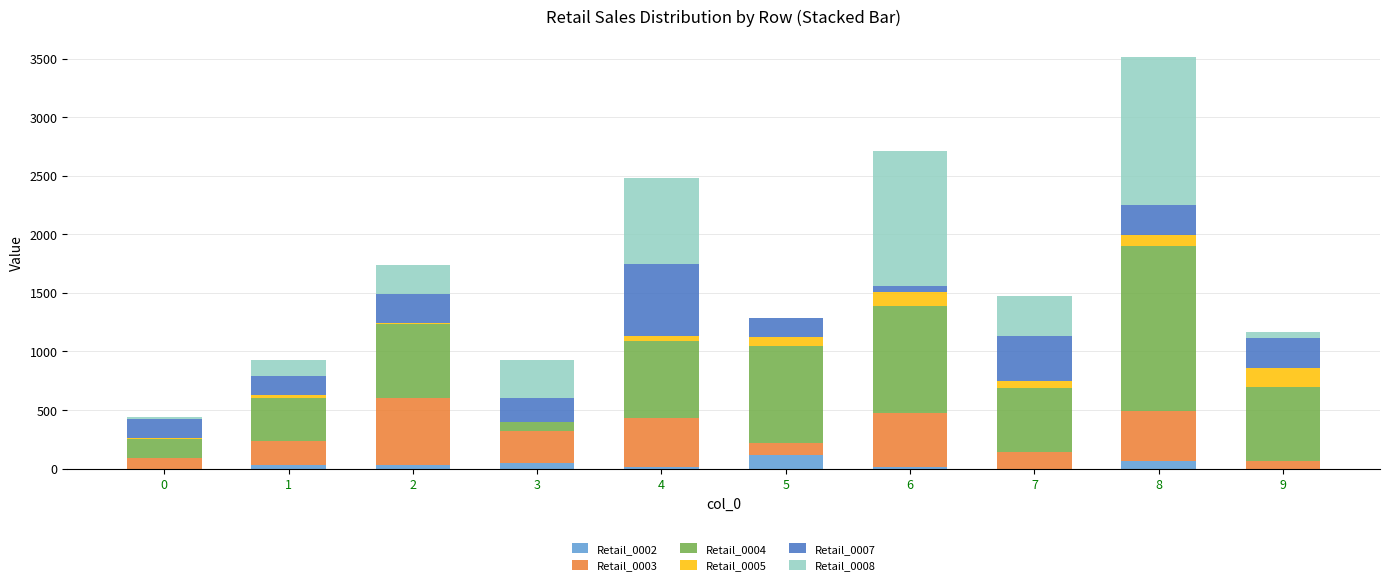

Are the bars grouped side by side (vs. stacked)?

No